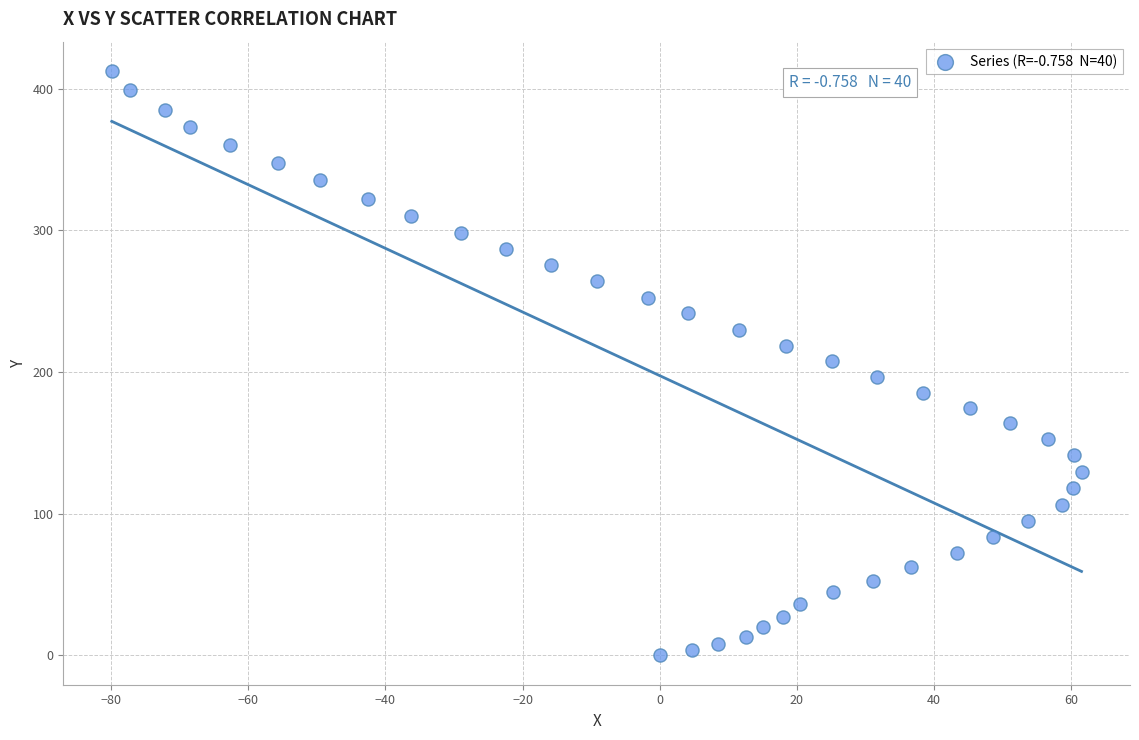

What is the range of Y values (max minus min)?

412.5